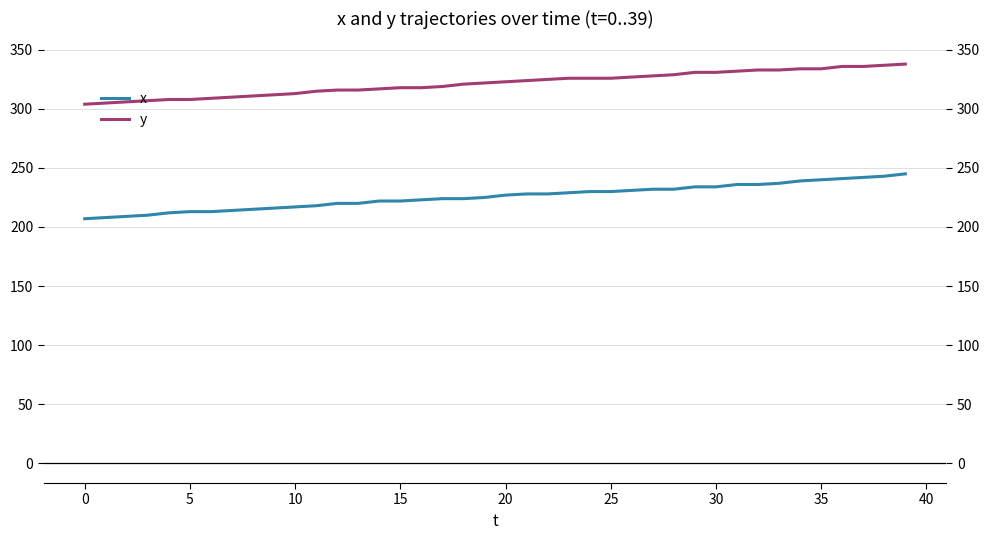

What is the difference between the second highest and minimum values in the y series?

33